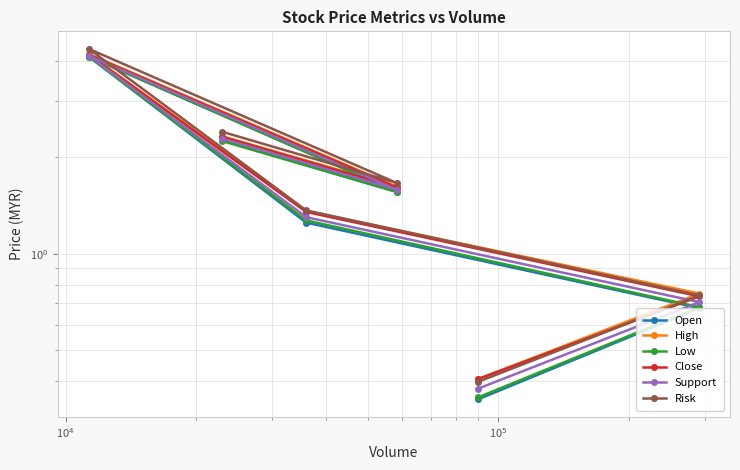

True or false: Close has a value of 4.2 at $\mathdefault{10^{4}}$.

True